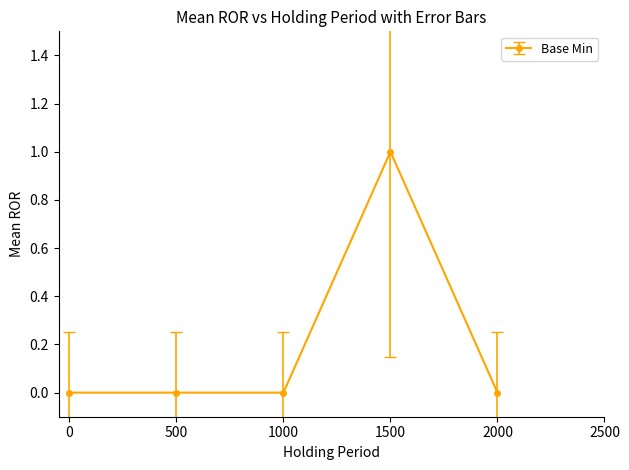

How many data points does each series have?

5